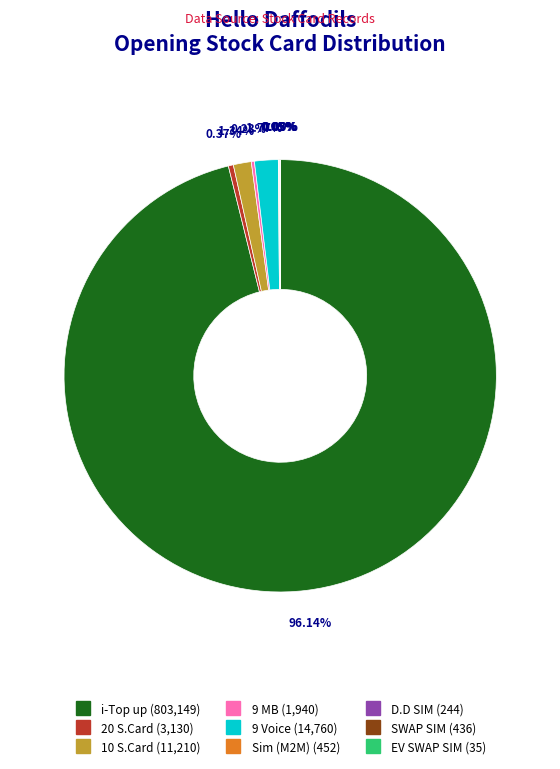

Which category has the biggest portion of the pie?

i-Top up